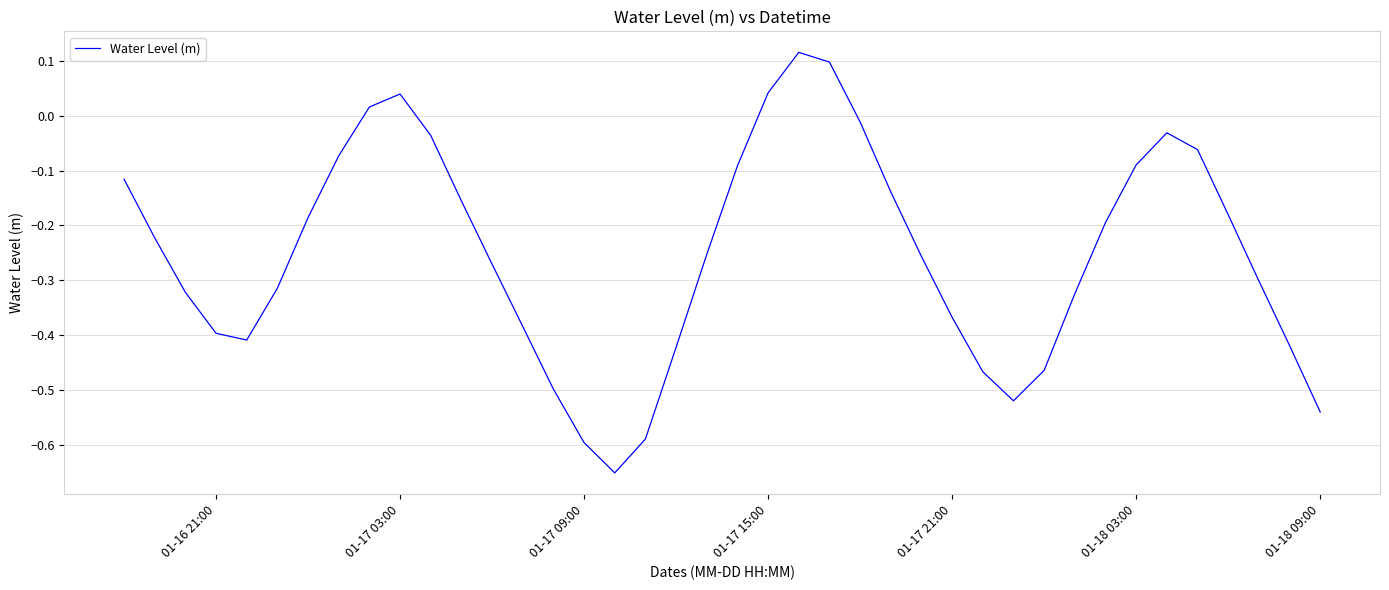

What is the difference between the maximum and minimum values?

0.8